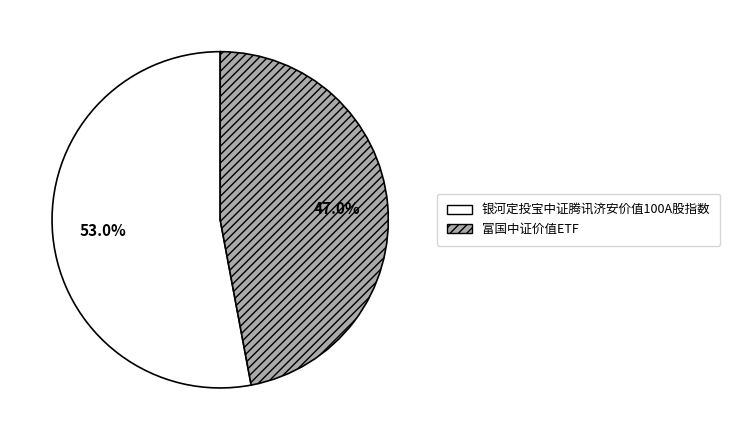

What portion of the pie excludes 银河定投宝中证腾讯济安价值100A股指数?

47.0%